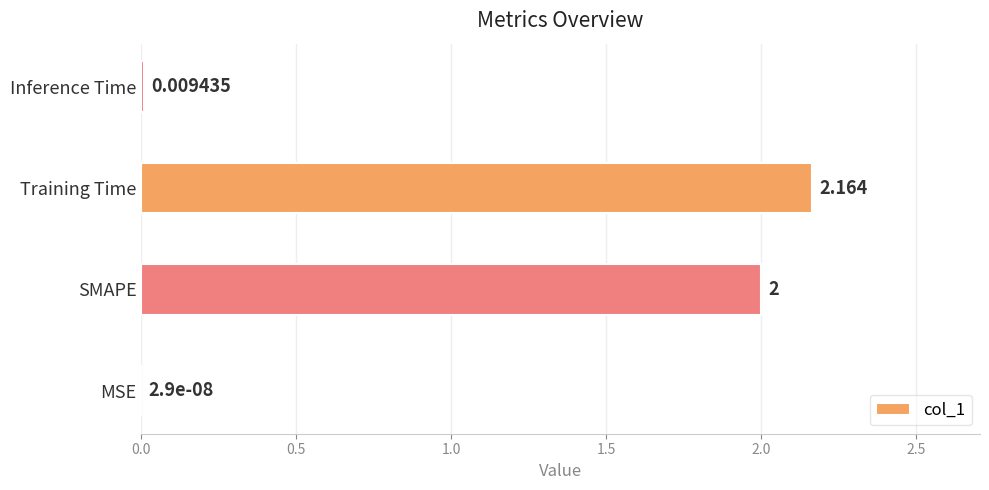

At which category does the chart reach its peak across all series?

Training Time